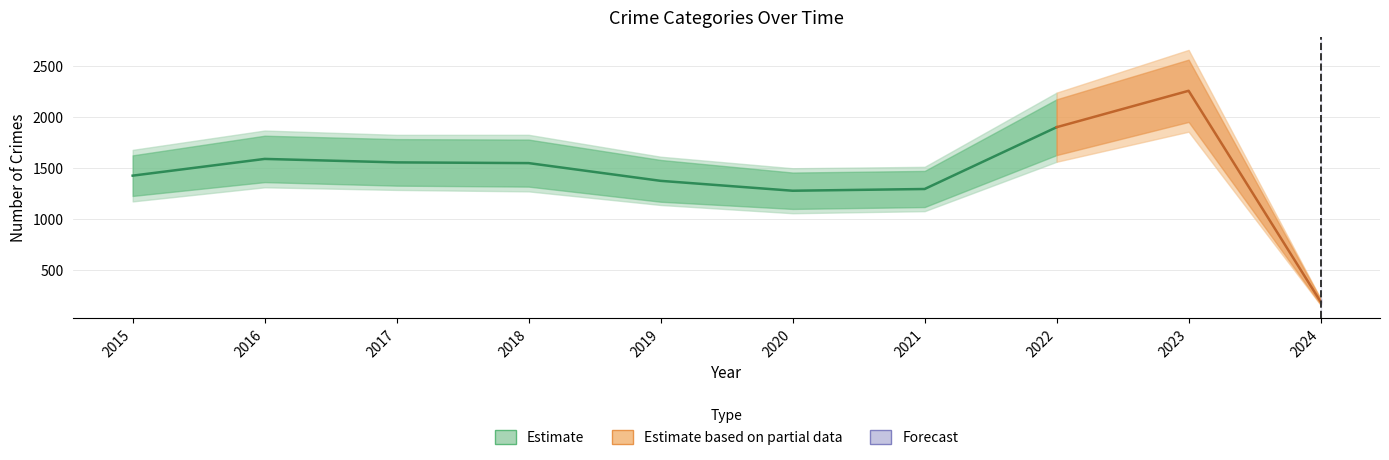

What is the greatest value displayed?

2257